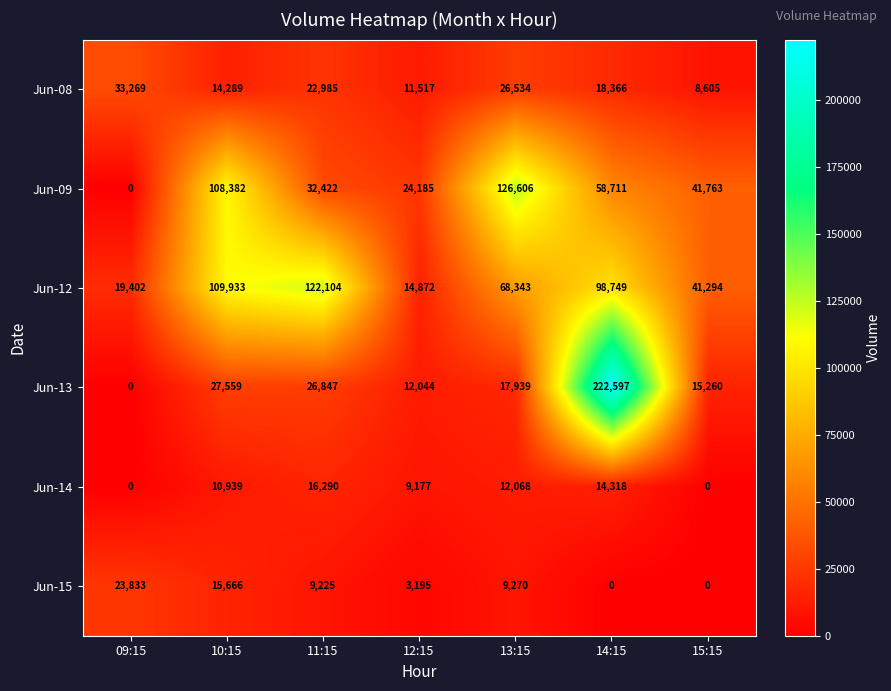

The Jun-08 series shows 18366 at 14:15. True or false?

True